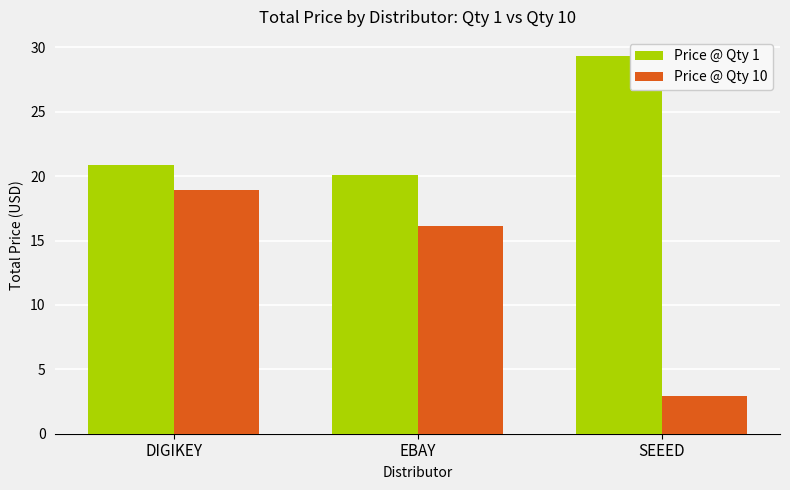

The Price @ Qty 1 series shows 32.1 at EBAY. True or false?

False